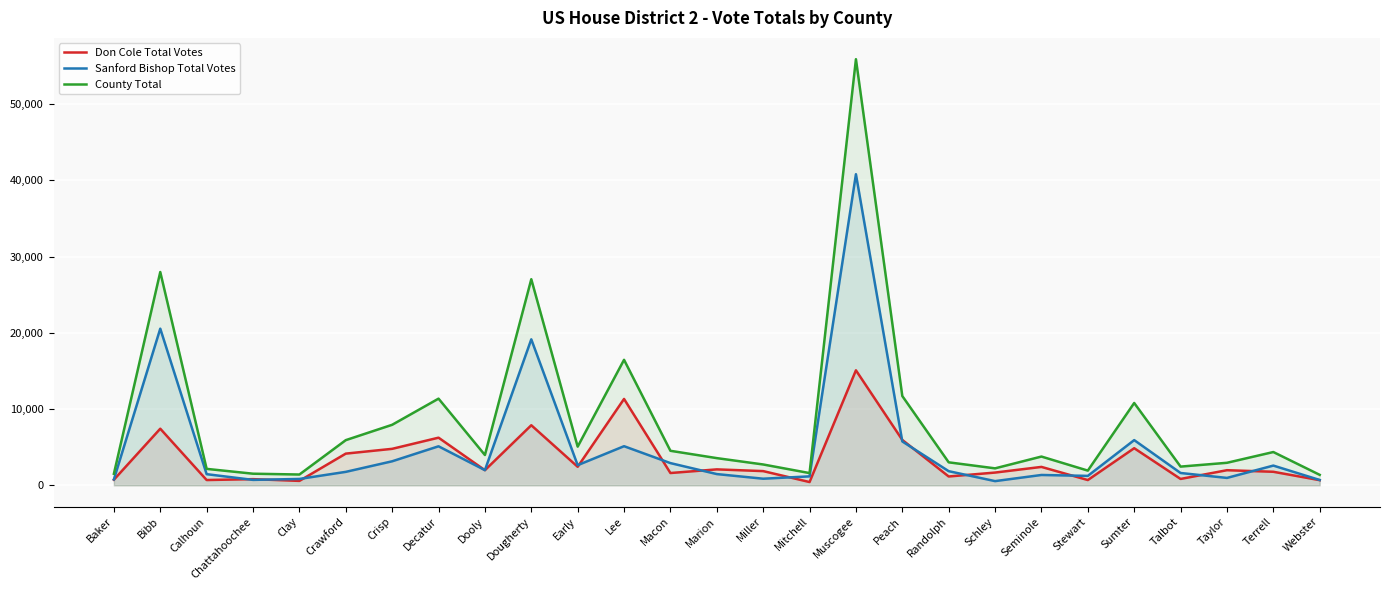

How many interior local valleys does the Sanford Bishop Total Votes series have?

7